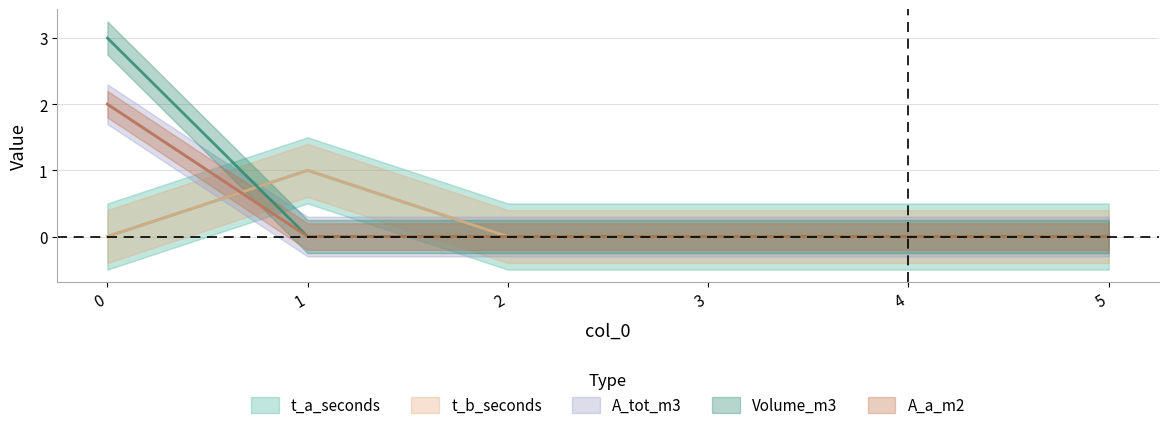

Reading left to right, list all the values displayed in this chart.

t_a_seconds: 0	1	0	0	0	0
t_b_seconds: 0	1	0	0	0	0
A_tot_m3: 2	0	0	0	0	0
Volume_m3: 3	0	0	0	0	0
A_a_m2: 2	0	0	0	0	0